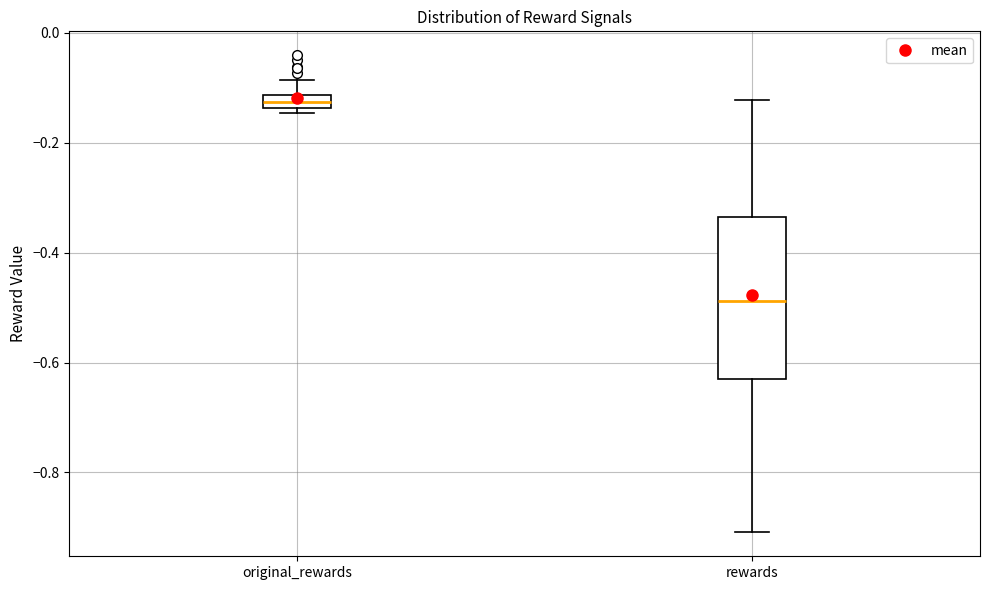

Which box's median line is the lowest?

rewards